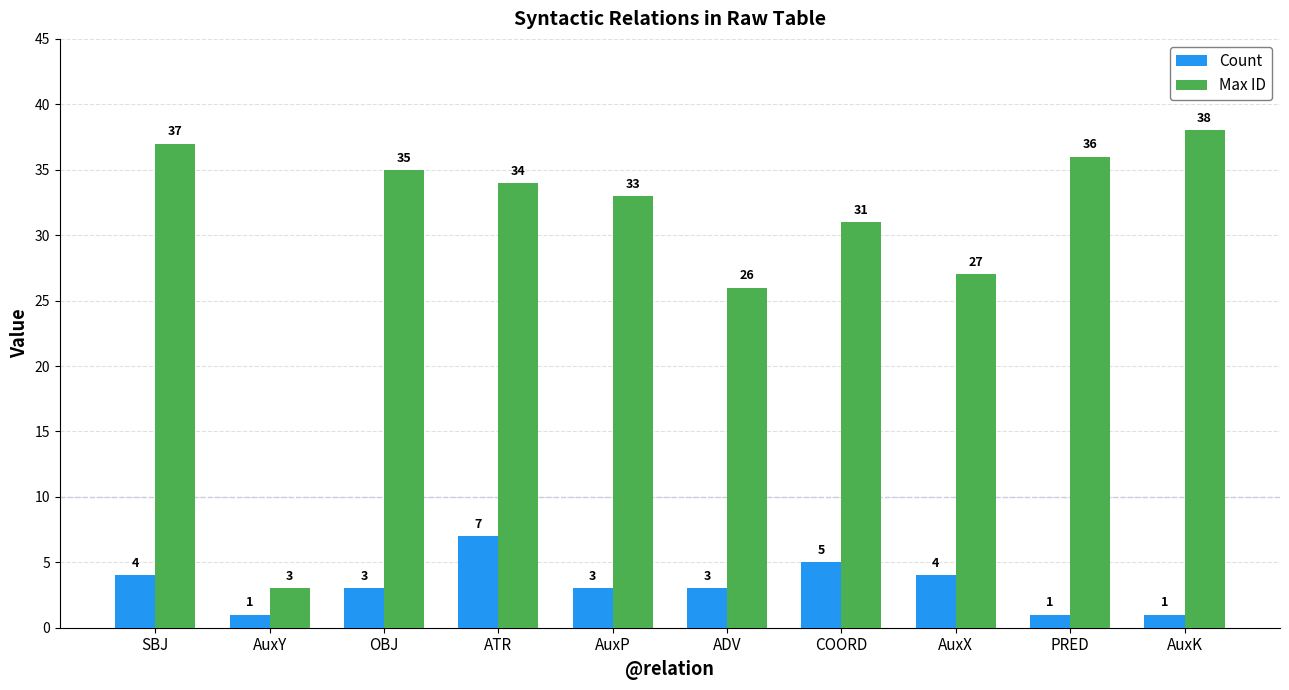

The value of Count at ATR is 7. True or false?

True